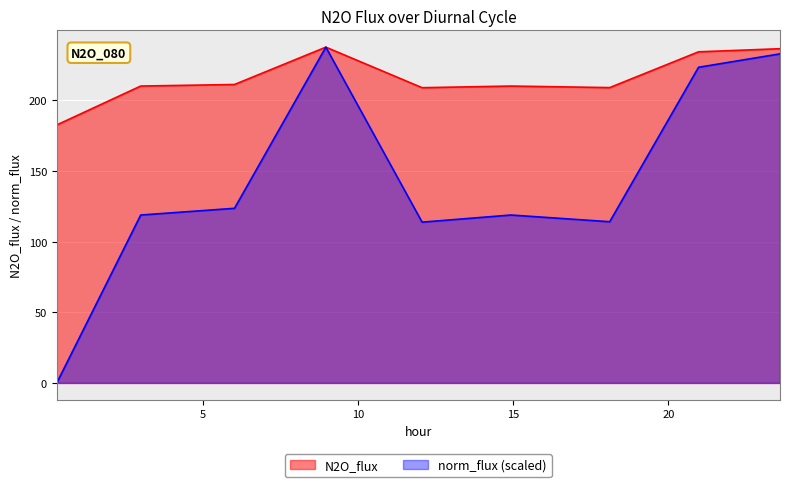

True or false: N2O_flux has more than 2 interior local peaks.

False